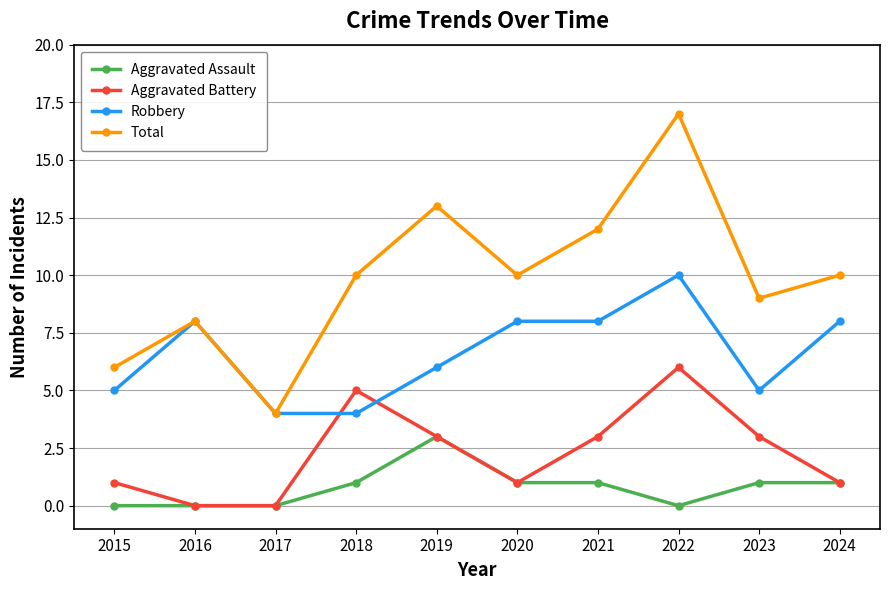

At which category is the sum across all series the highest?

2022